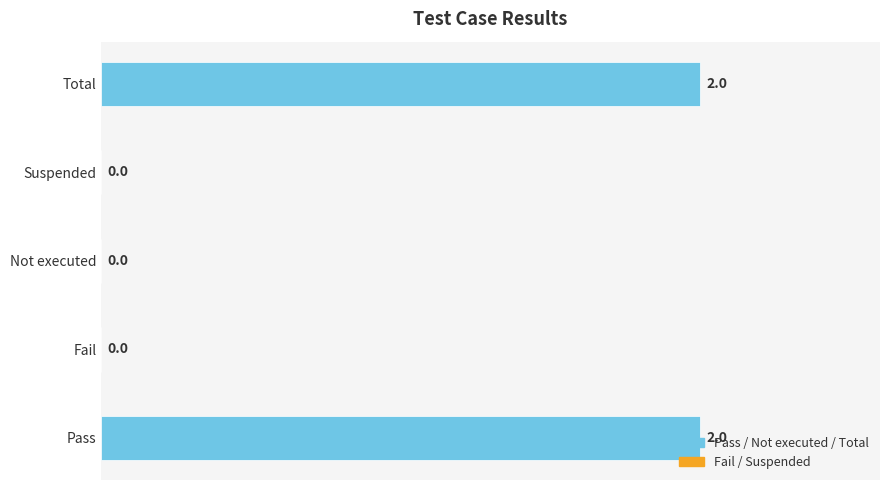

How many values are between 0 and 2?

5